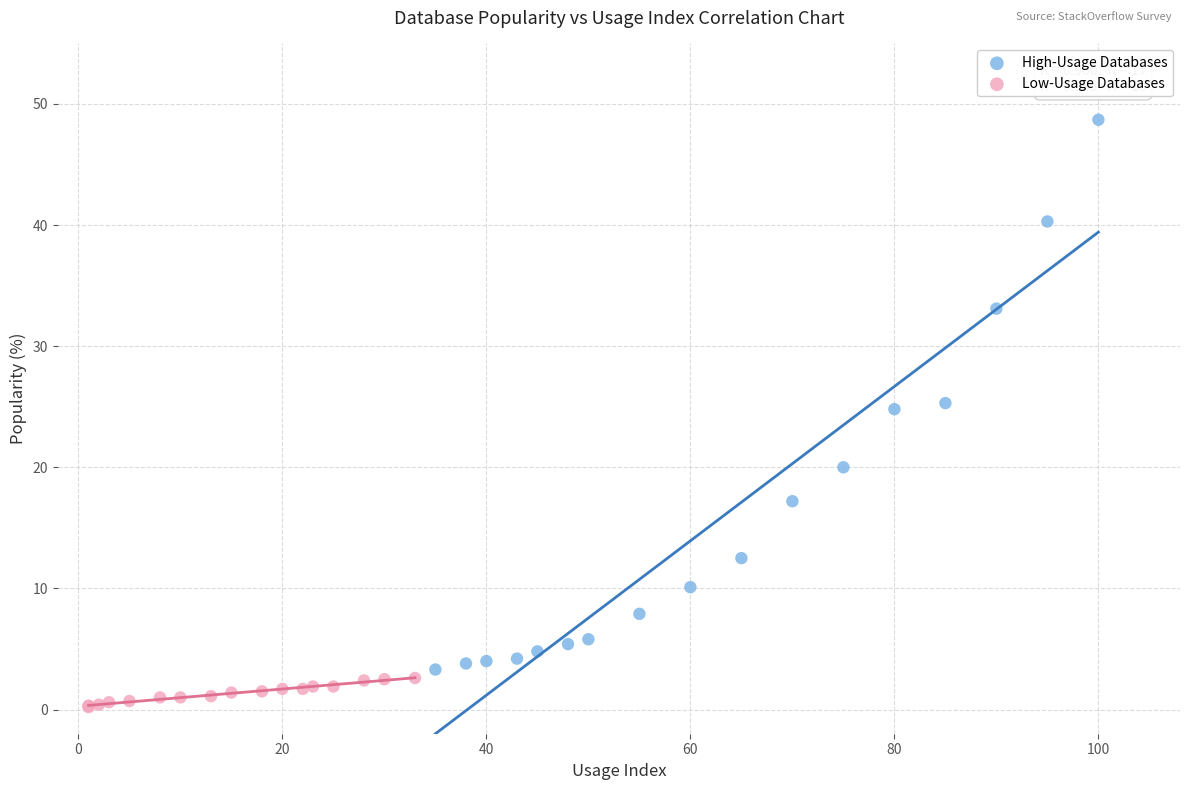

Which series has the widest spread of Y values?

High-Usage Databases